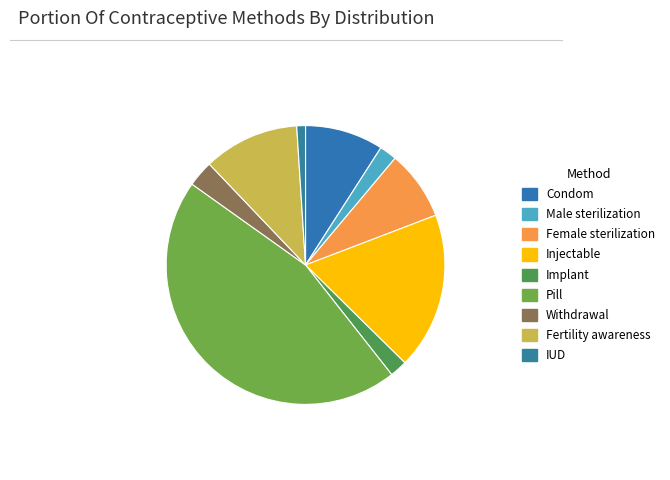

To the nearest percent, what percentage of the pie is Pill?

45%